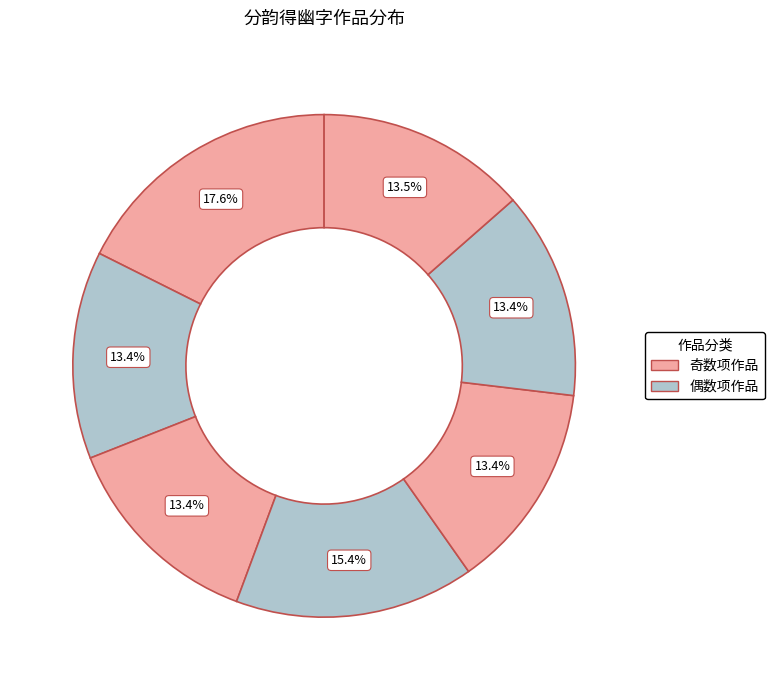

To the nearest percent, what is the difference between the largest and smallest slice percentages?

4%